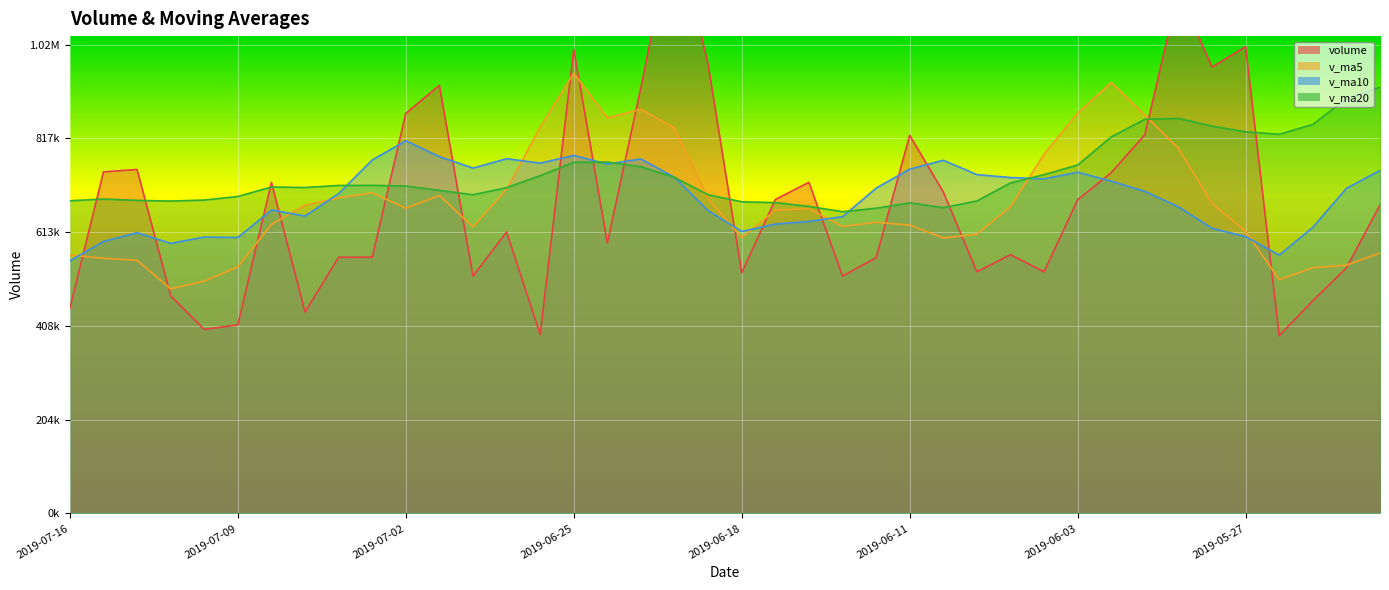

What is the spread (max minus min) of values at 2019-05-31?

215010.4